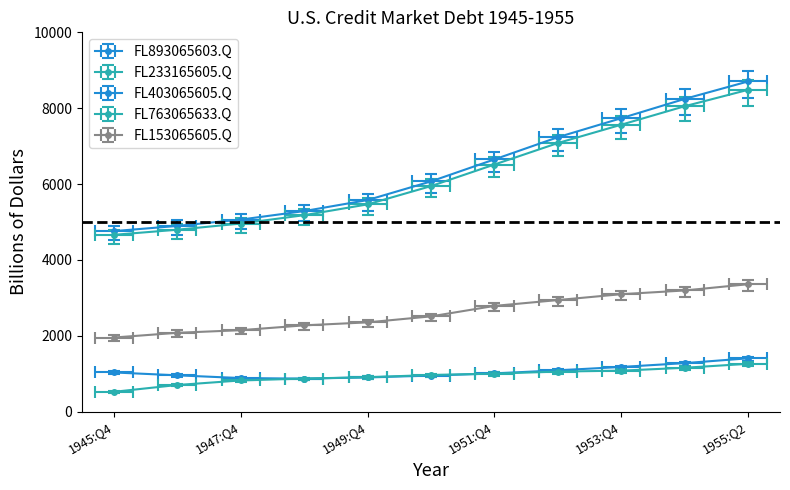

Is it true that FL763065633.Q equals 1005.1 at 1952:Q4?

True